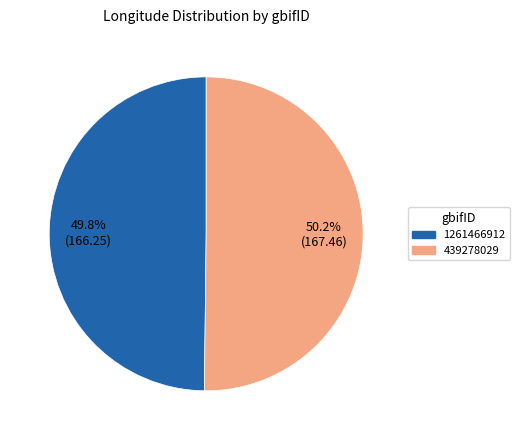

To the nearest percent, what is the average slice percentage?

50%